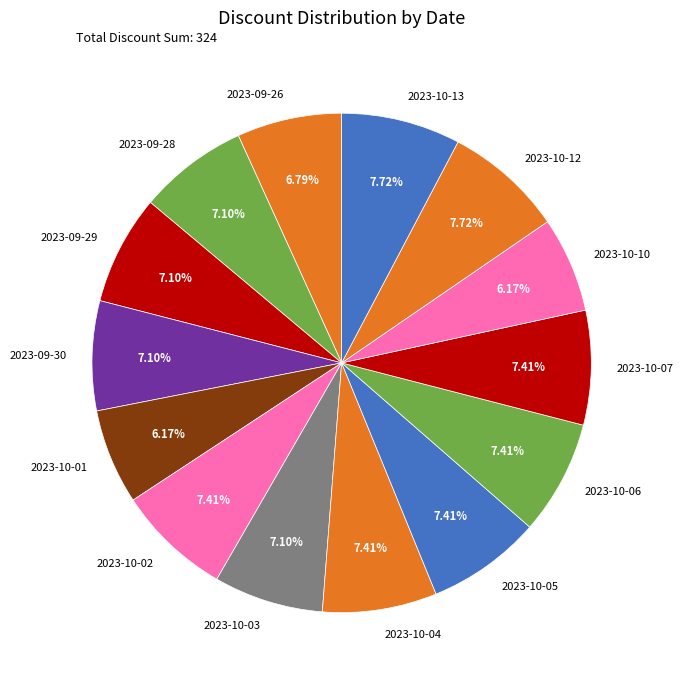

To the nearest percent, what is the difference between the largest and smallest slice percentages?

2%